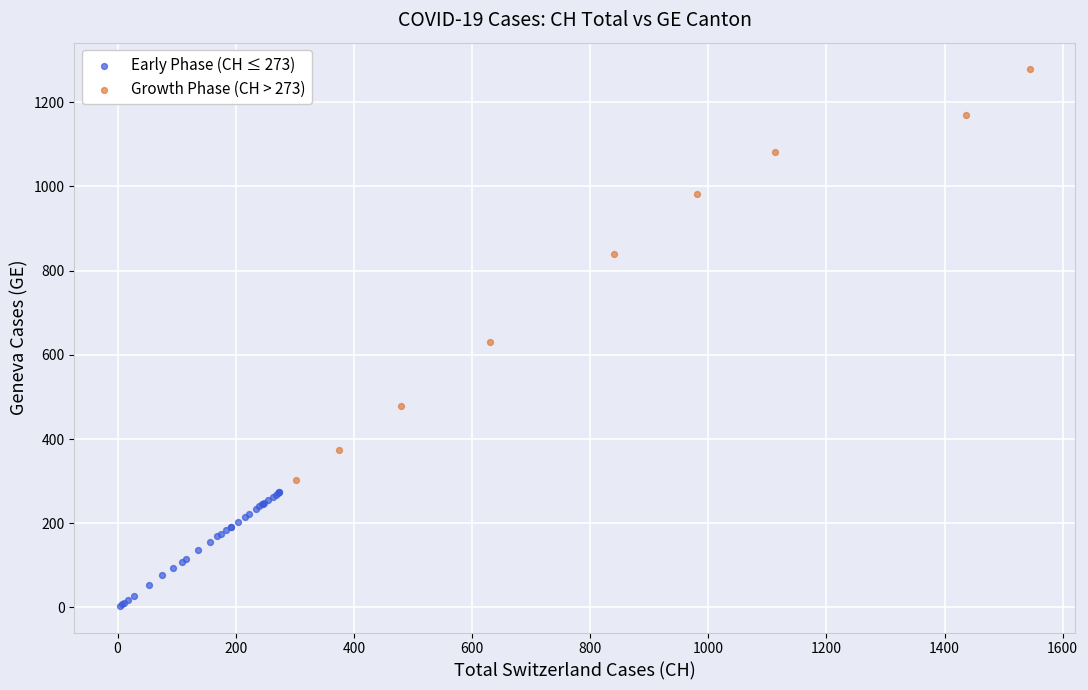

Which series reaches the maximum Y coordinate?

Growth Phase (CH > 273)